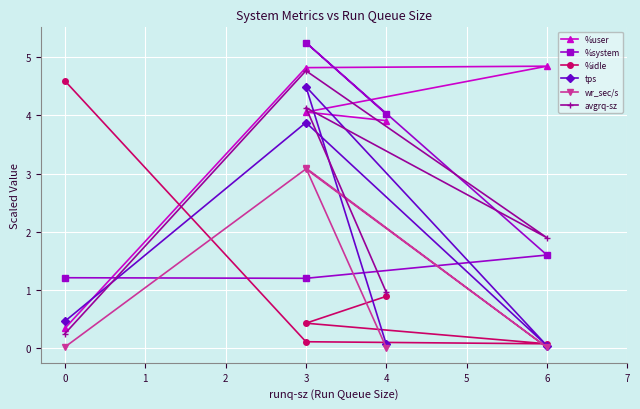

How many intersections are there between %system and %user?

2